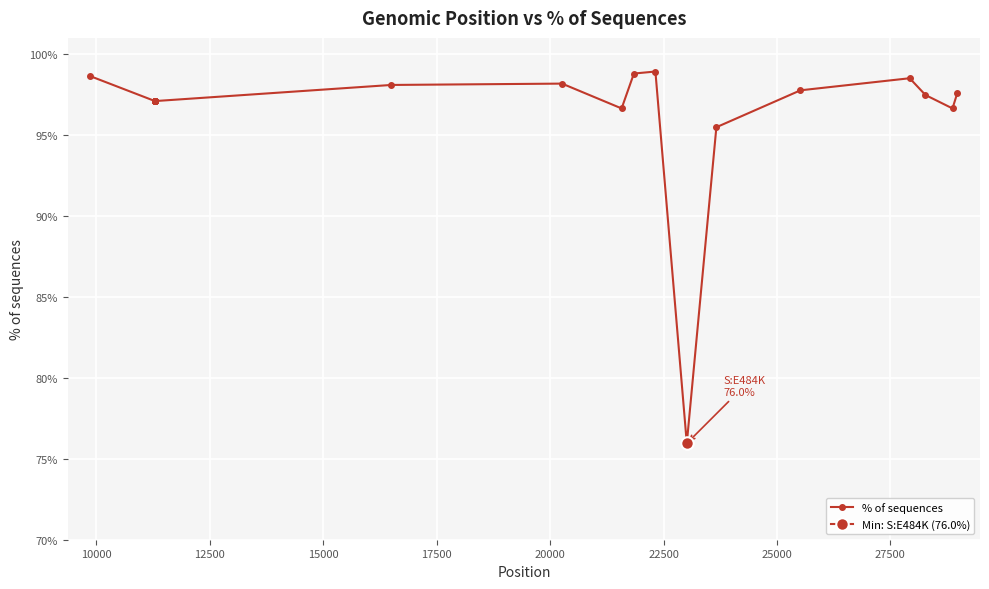

The chart shows a value of 51.8 at 14. True or false?

False